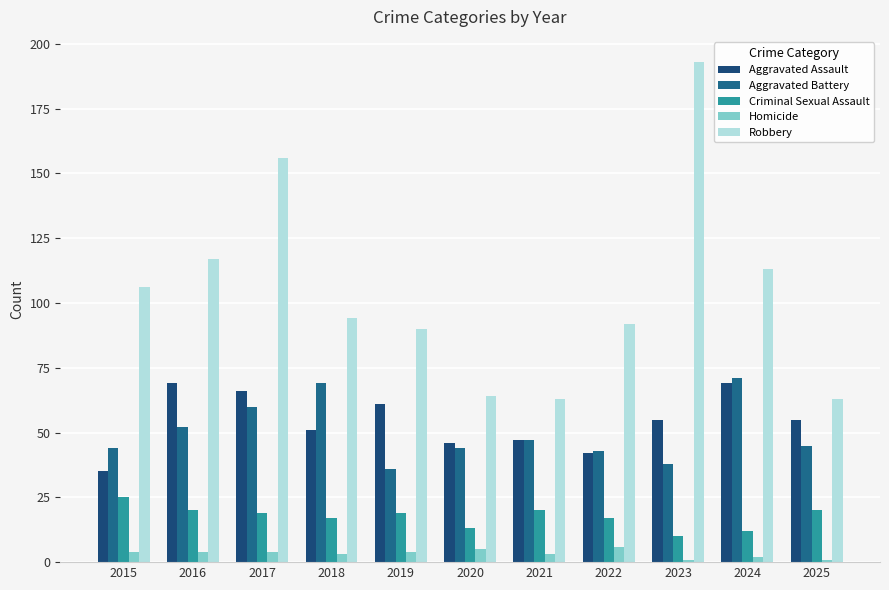

At which category does the chart reach its minimum across all series?

2023